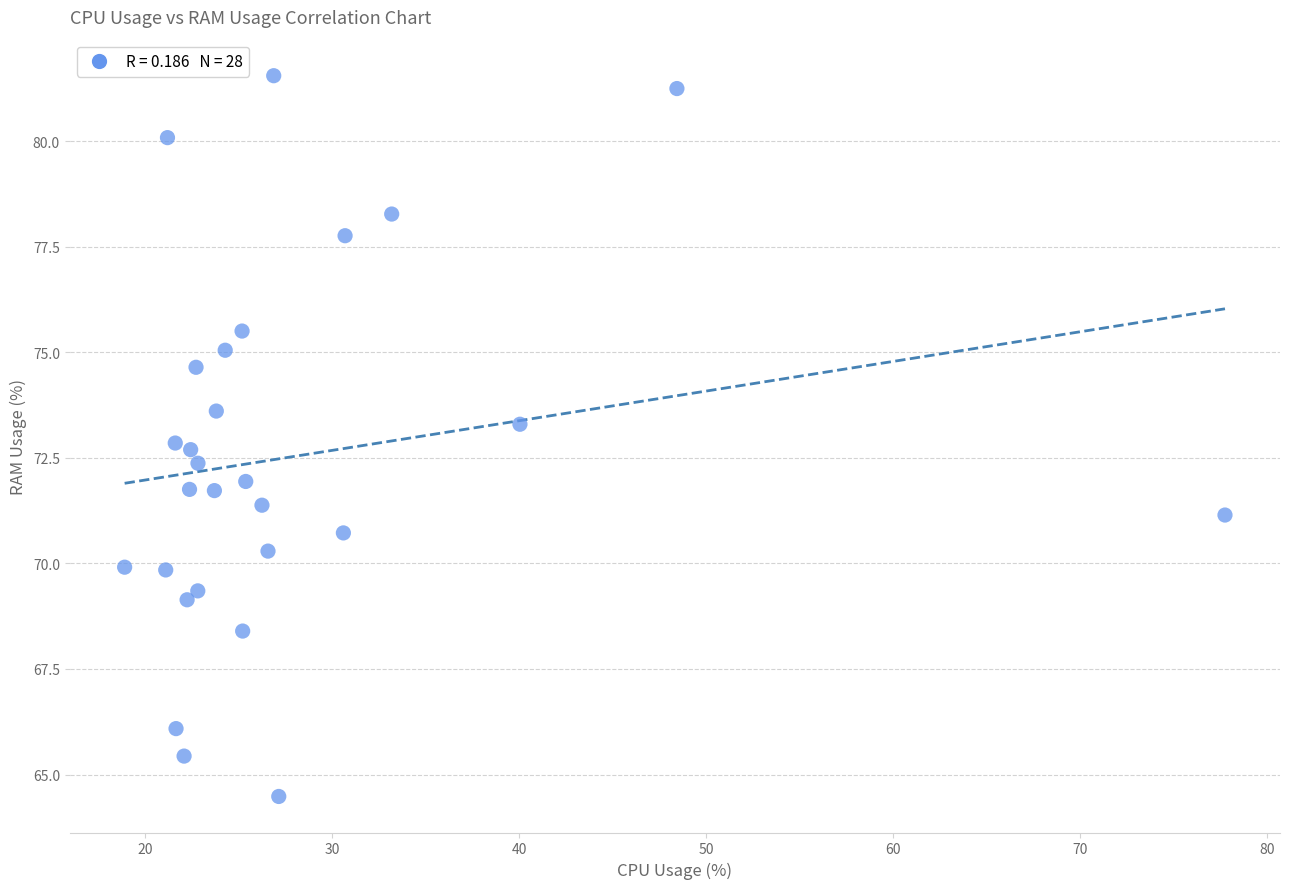

What is the range of Y values (max minus min)?

17.1